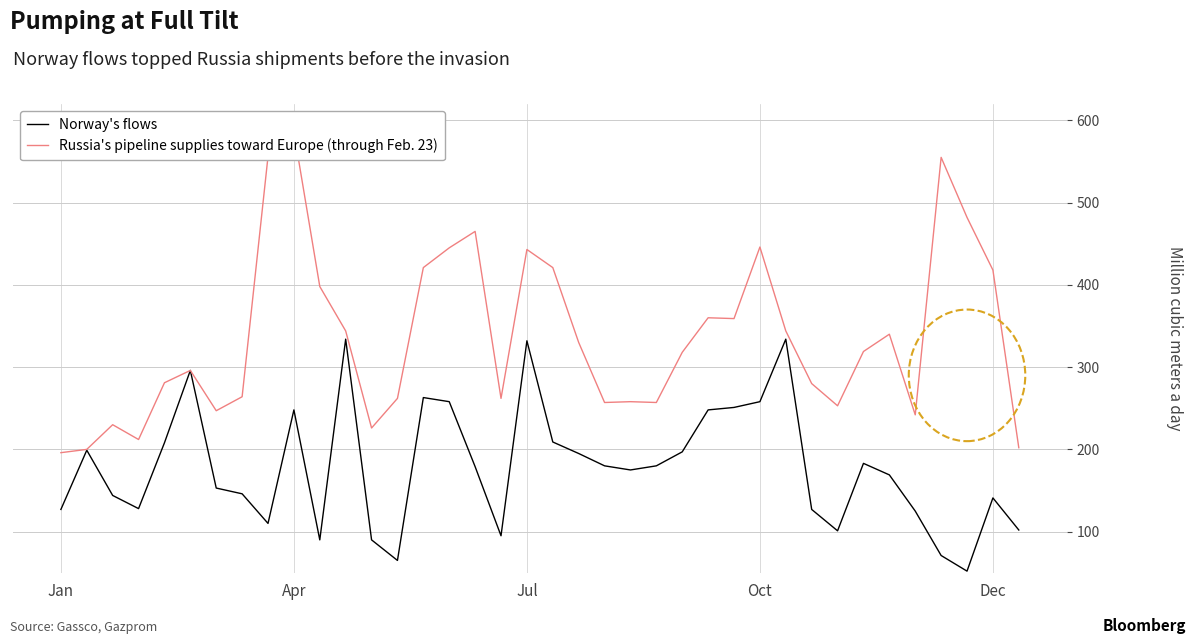

True or false: Norway's flows and Russia's pipeline supplies toward Europe (through Feb. 23) cross at least once.

False